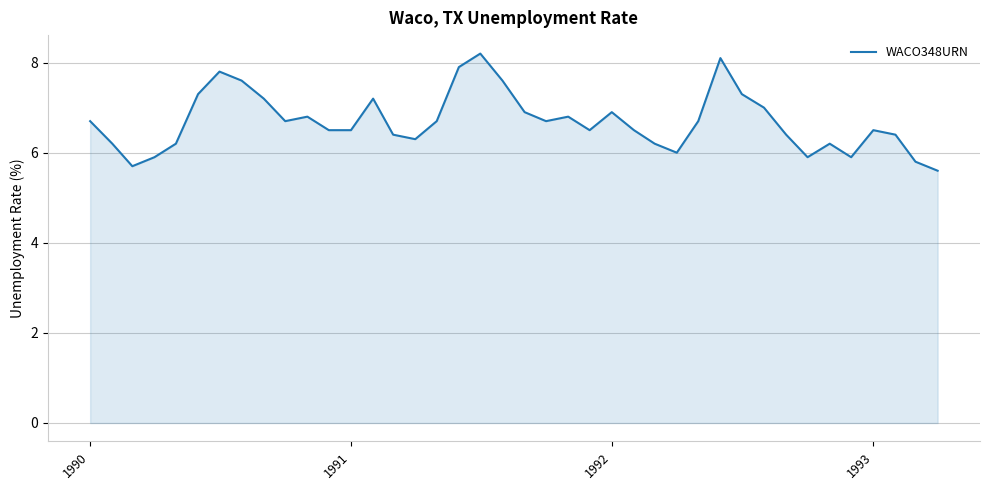

True or false: there are more than 0 points higher than both neighbors.

True